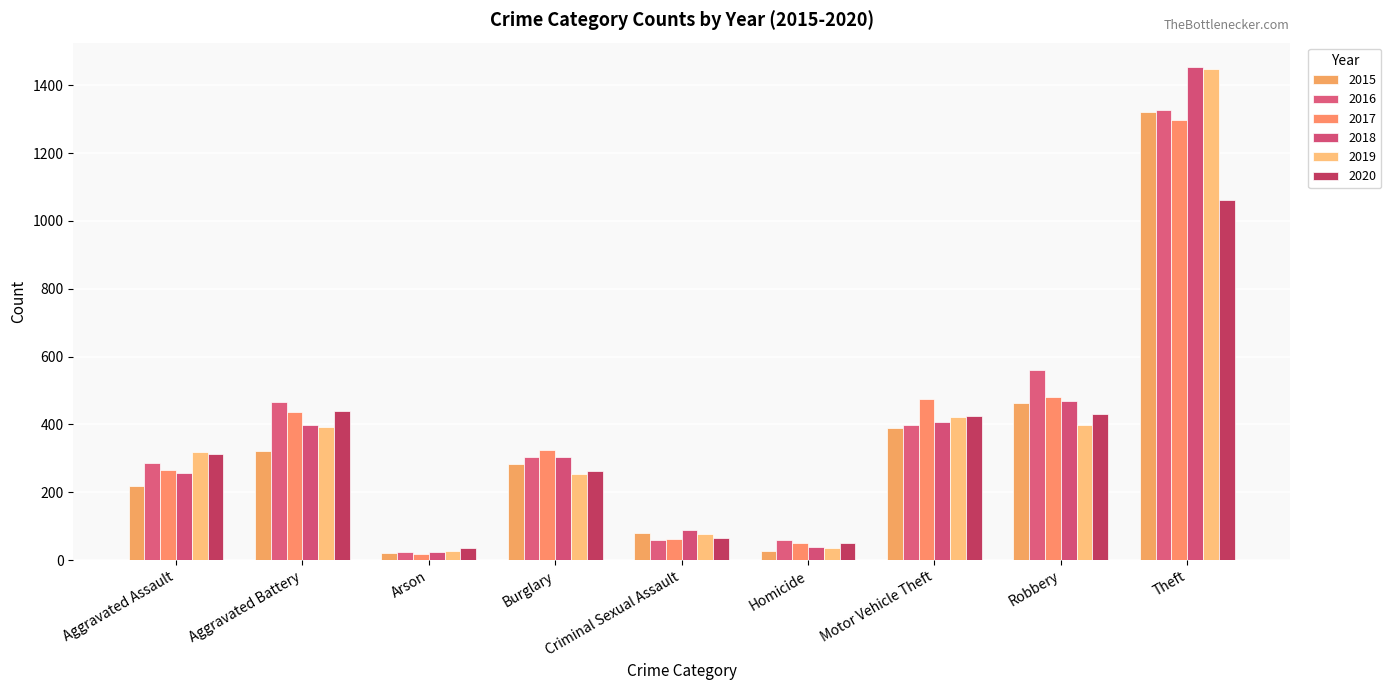

Between Aggravated Battery and Burglary, which series saw the biggest shift?

2020